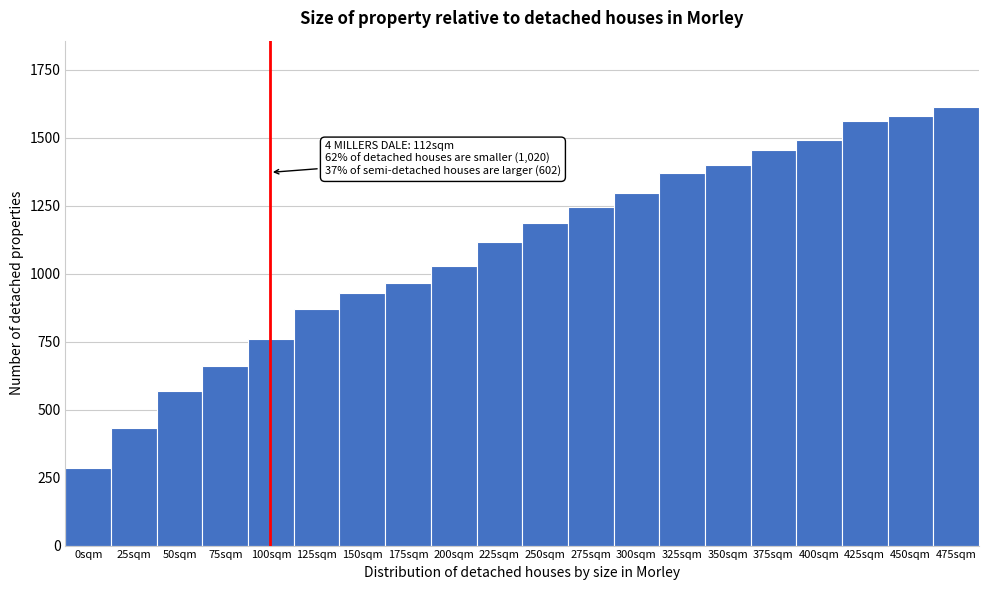

Reading left to right, extract all data points from this chart.

0sqm=284	25sqm=432	50sqm=570	75sqm=660	100sqm=758	125sqm=868	150sqm=928	175sqm=966	200sqm=1028	225sqm=1116	250sqm=1186	275sqm=1246	300sqm=1296	325sqm=1368	350sqm=1400	375sqm=1456	400sqm=1490	425sqm=1560	450sqm=1580	475sqm=1614